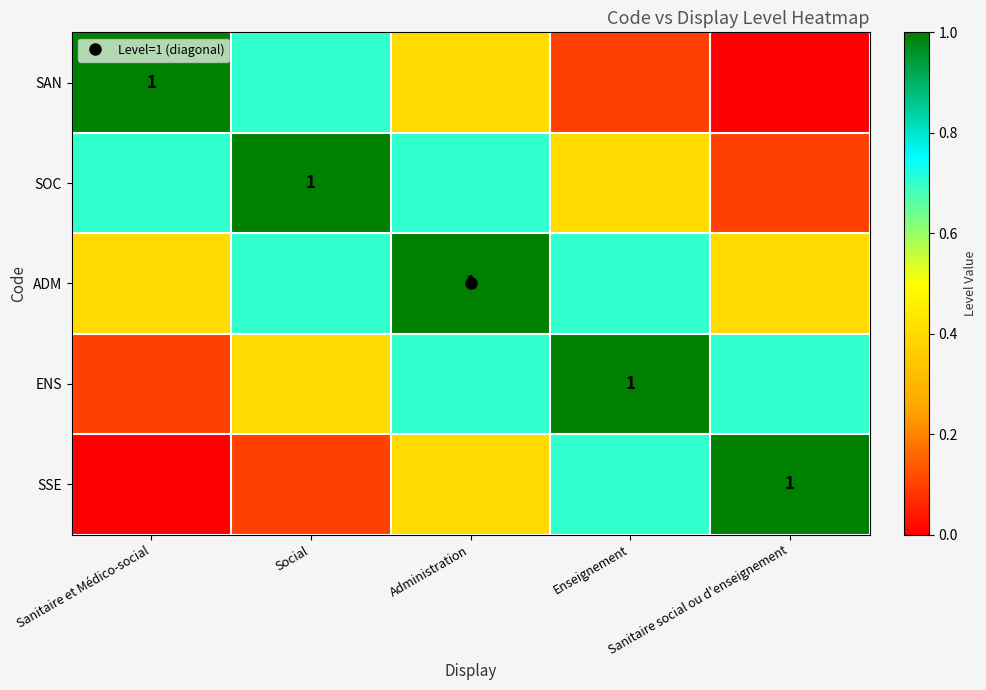

Which label corresponds to the smallest value in the chart?

Sanitaire social ou d'enseignement